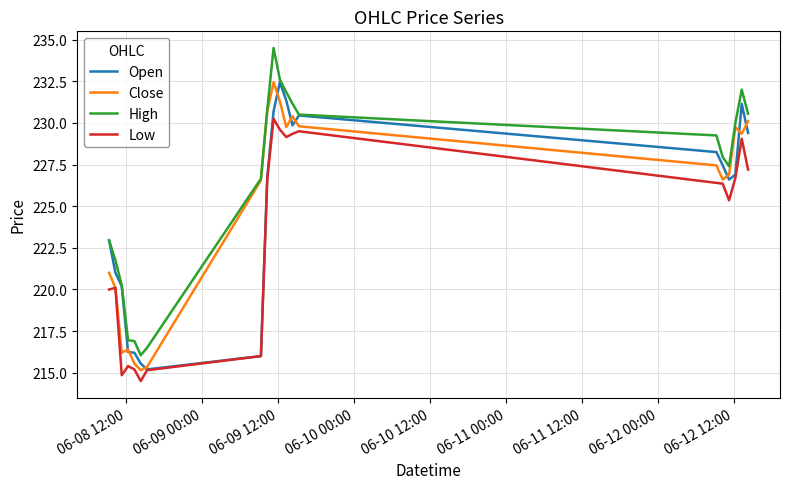

How many lines are shown in the chart?

4